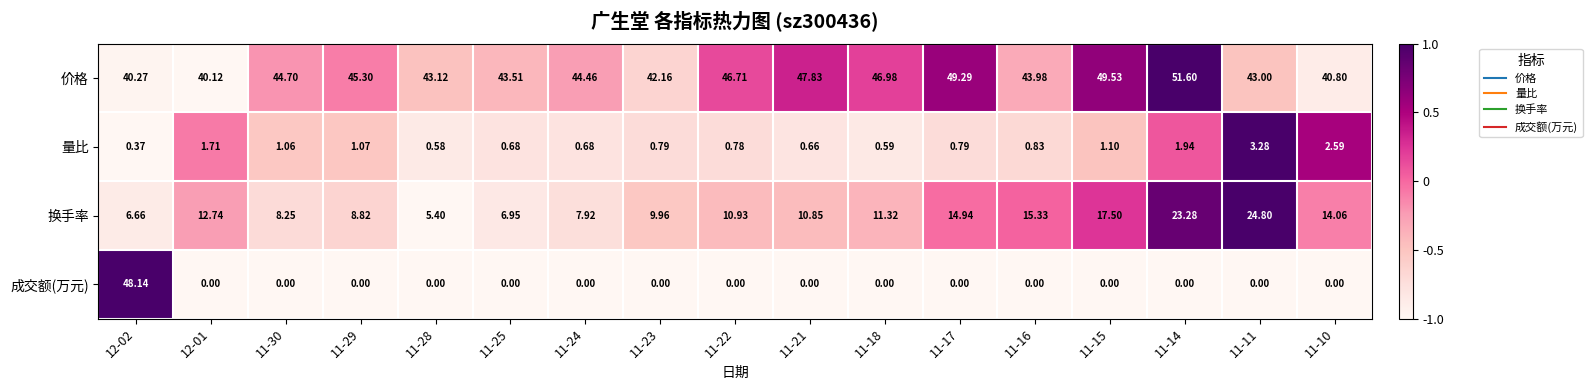

Which series has the largest total across all categories?

价格